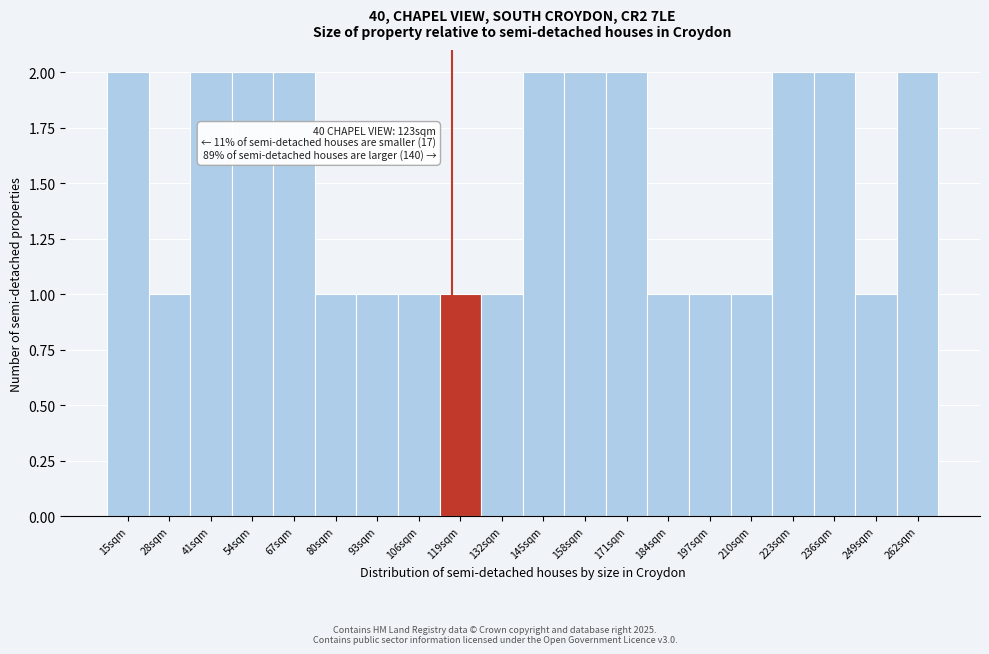

Reading left to right, list all the values displayed in this chart.

2	1	2	2	2	1	1	1	1	1	2	2	2	1	1	1	2	2	1	2